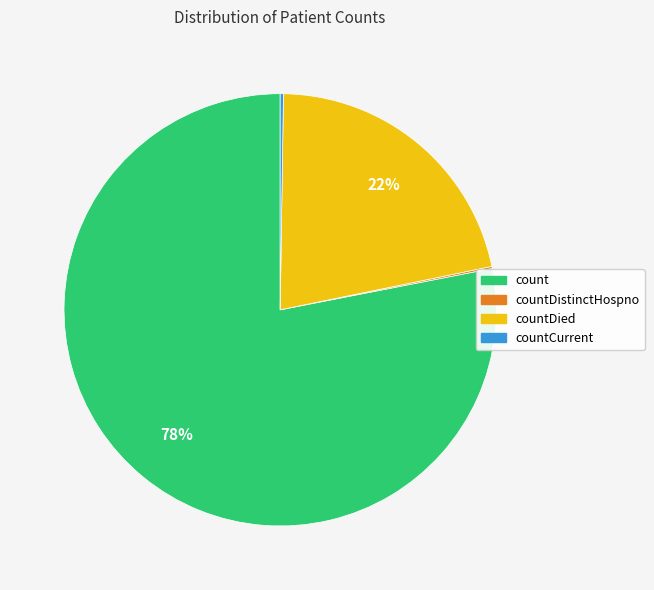

True or false: countDied accounts for 34% of the total.

False